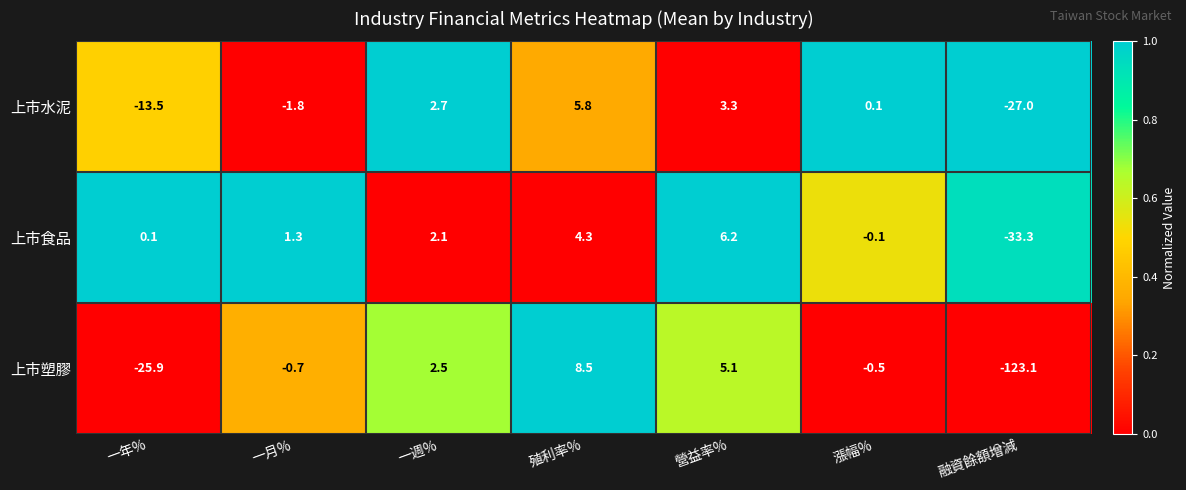

At how many categories does at least one series exceed 0?

6